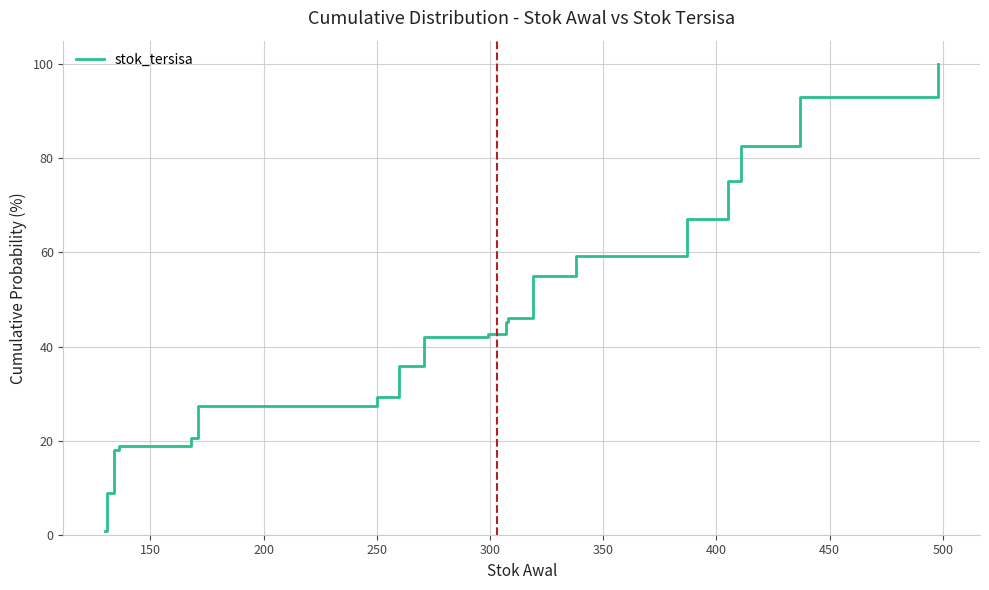

What is the difference between the second highest and minimum values?

92.1